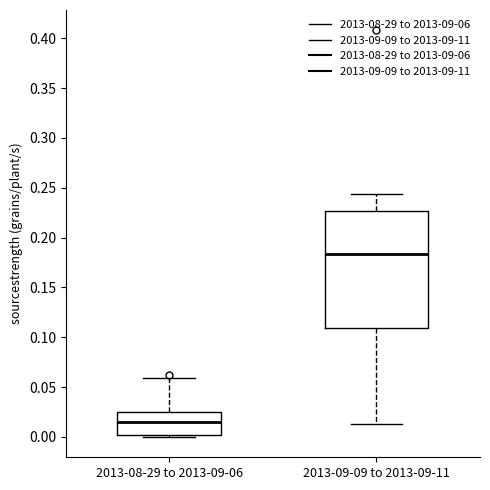

Reading left to right, read every box against the y-axis: the position of its median line, the range the box covers, and the ends of its whiskers. The values are not printed on the chart, so give them approximately, as read against the axis.

2013-08-29 to 2013-09-06: median 0.015, box 0.000 to 0.025, whiskers 0.000 to 0.060
2013-09-09 to 2013-09-11: median 0.185, box 0.110 to 0.225, whiskers 0.015 to 0.245